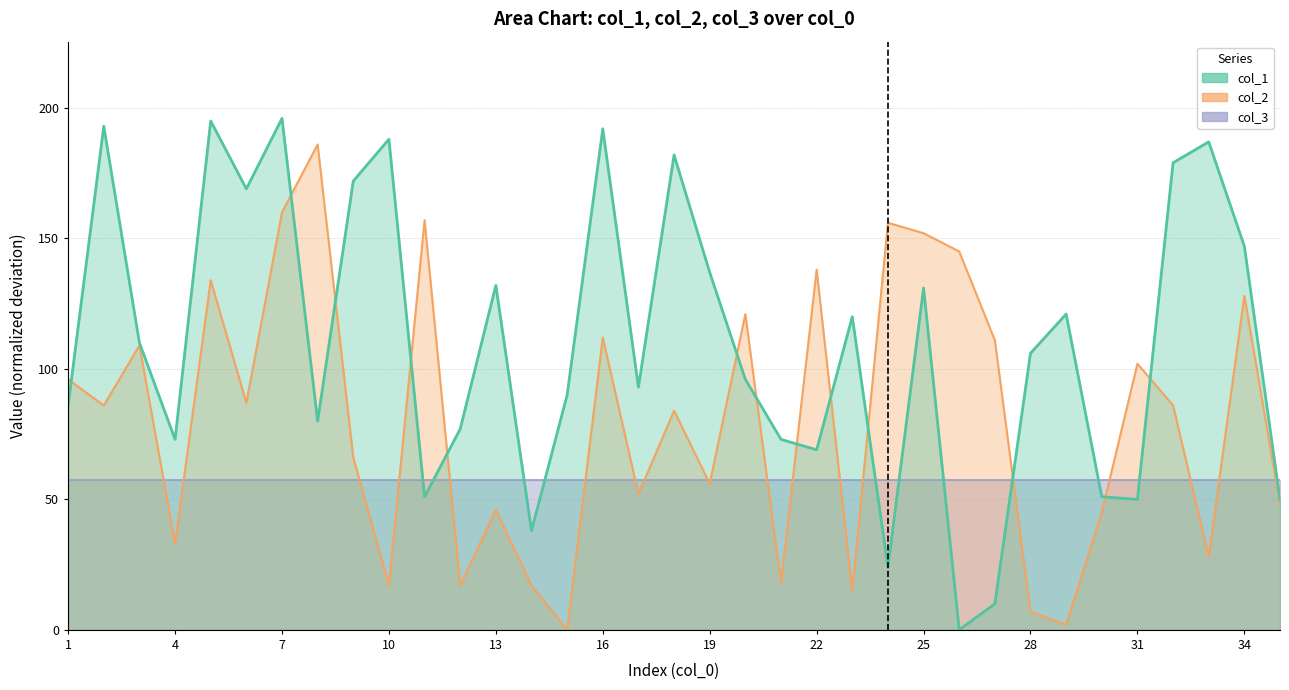

Which category has the highest value across all series?

7